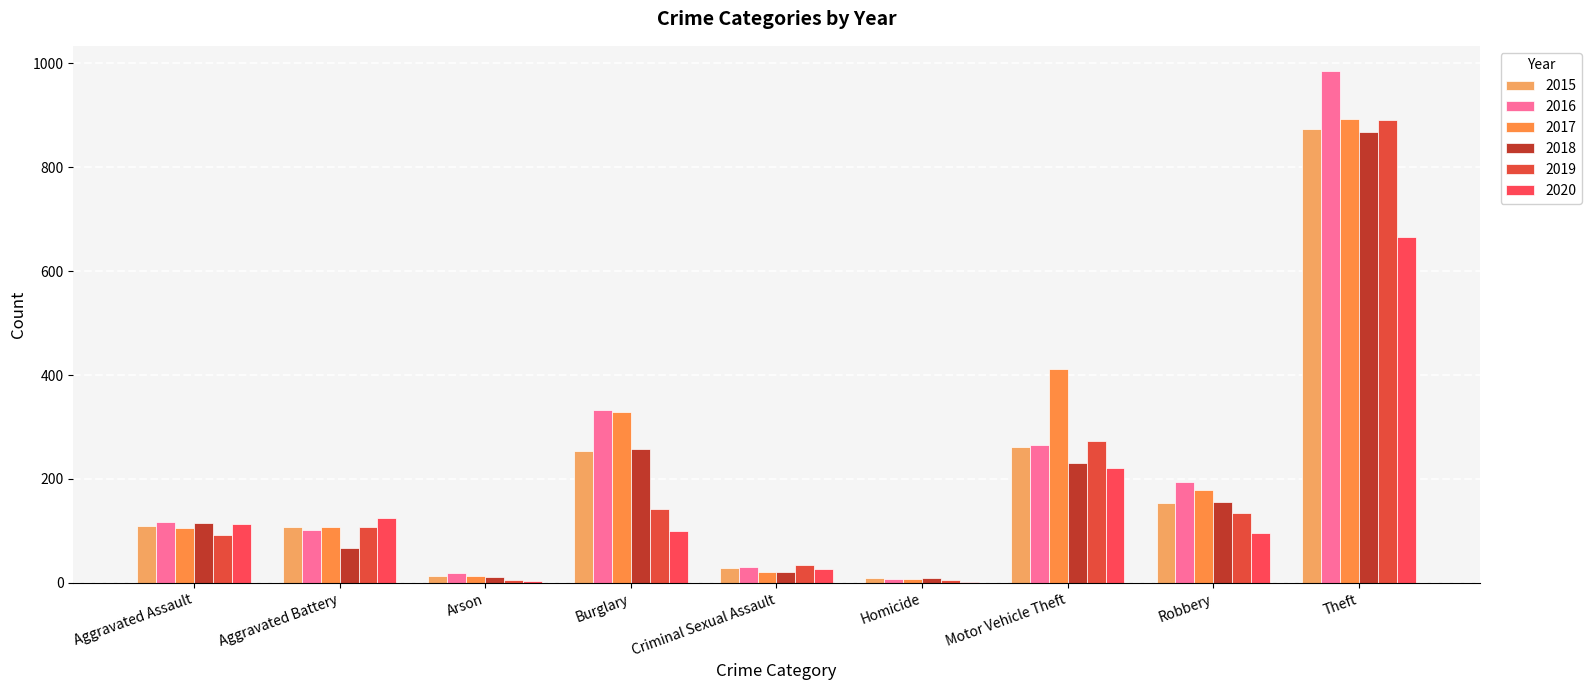

What is the maximum value shown in the chart?

984